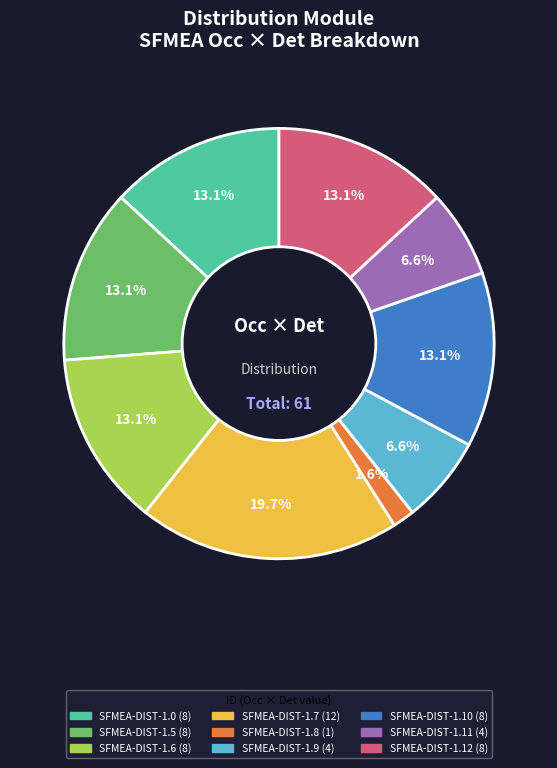

Is the sum of SFMEA-DIST-1.11 and SFMEA-DIST-1.12 greater than half?

No